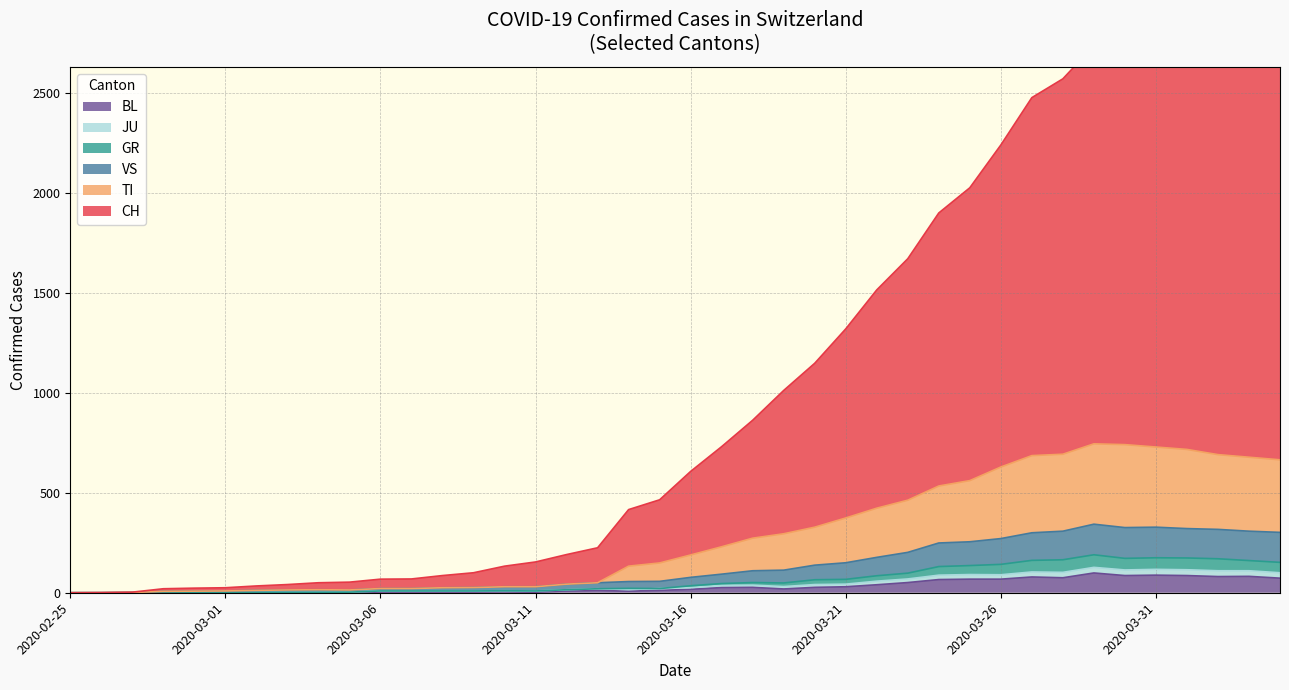

What is the highest value of the CH series?

2700